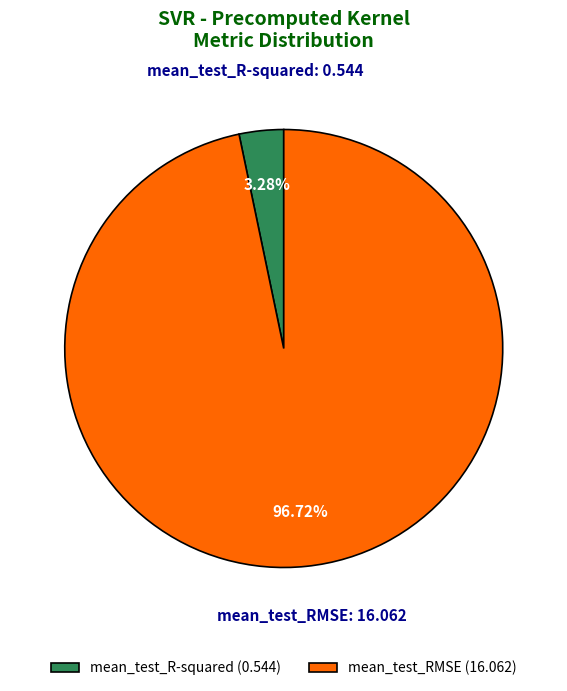

Which has a higher value, mean_test_R-squared or mean_test_RMSE?

mean_test_RMSE